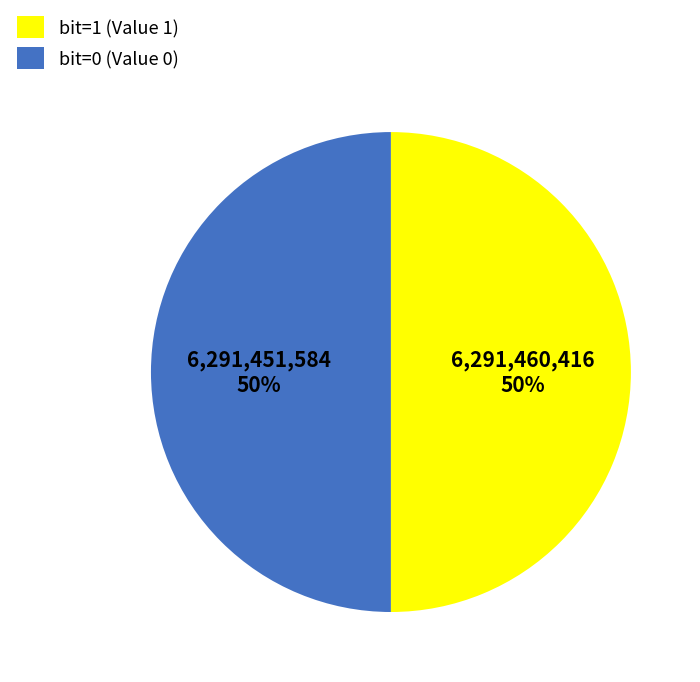

To the nearest percent, what is the average slice percentage?

50%